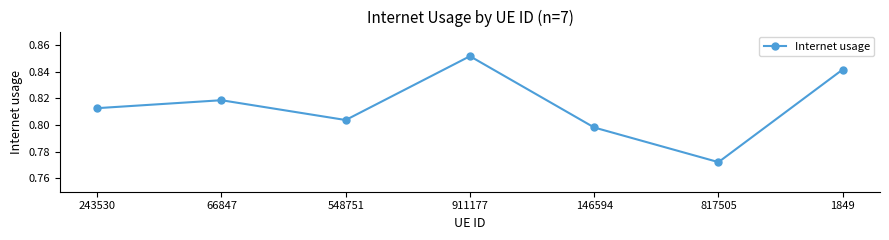

At which category does the data reach its first local peak?

66847